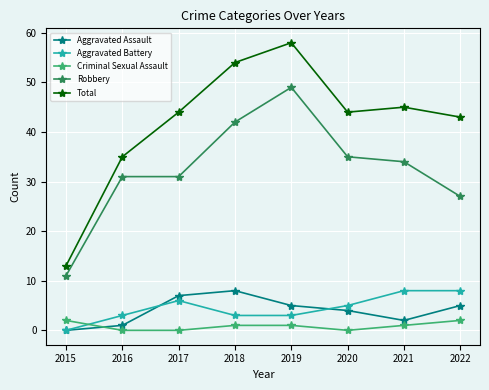

Is it true that Criminal Sexual Assault equals 1 at 2018?

True